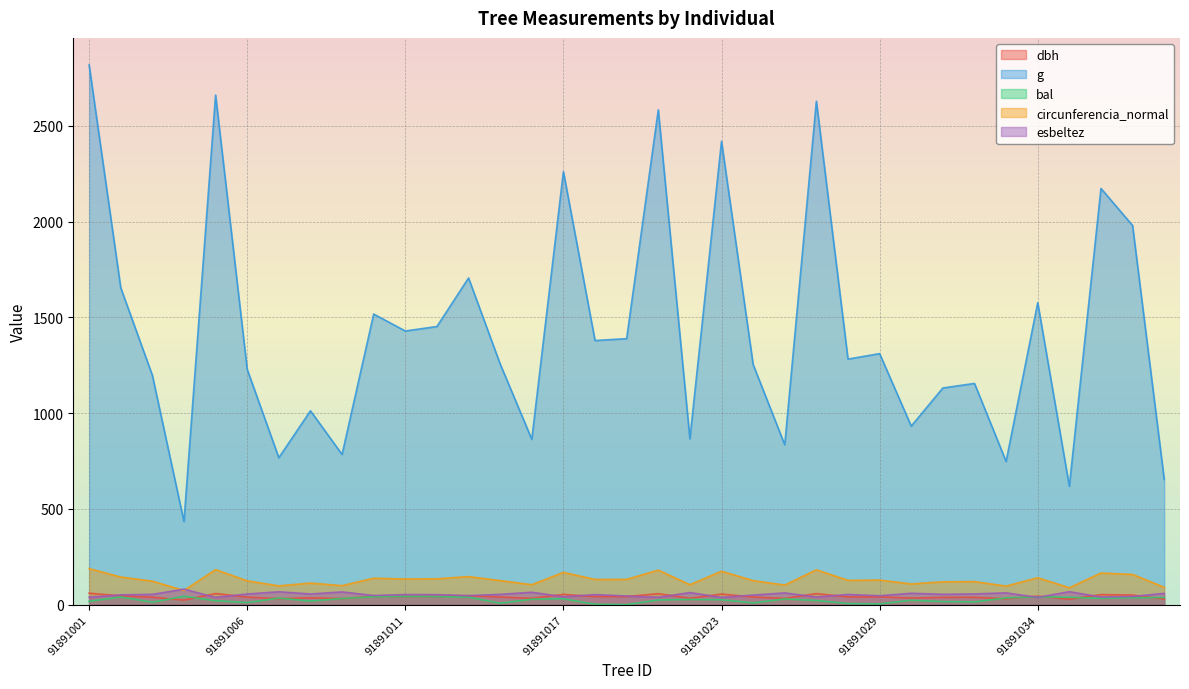

Where does the circunferencia_normal series first go above 126?

91891001